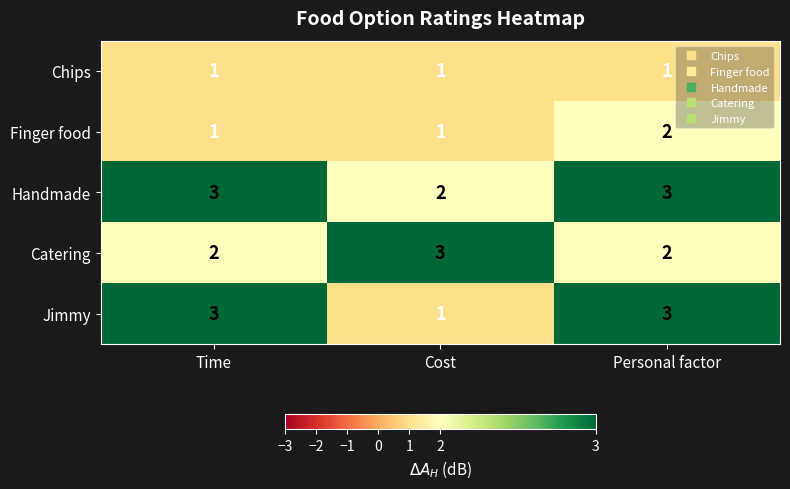

True or false: Catering has a value of 3 at Cost.

True